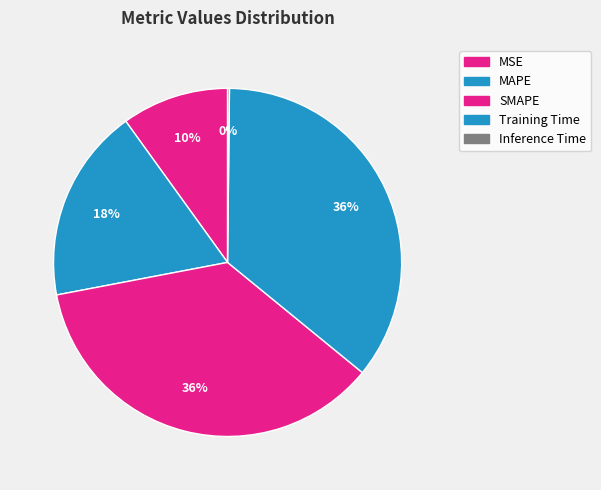

Which category has the smallest portion of the pie?

Inference Time